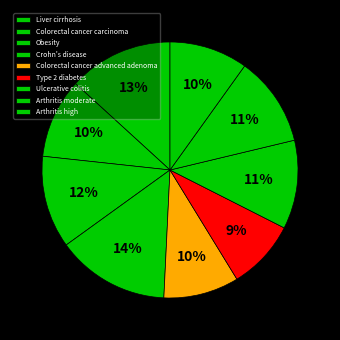

How many segments does this pie chart have?

9